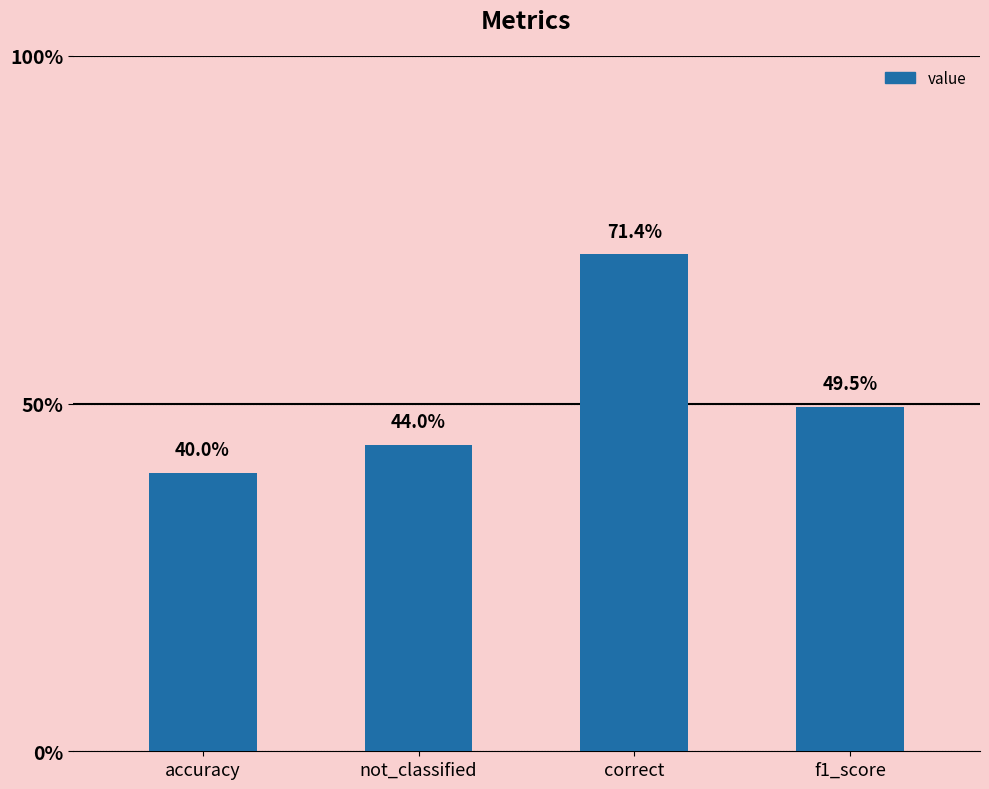

What position from the right is accuracy?

4